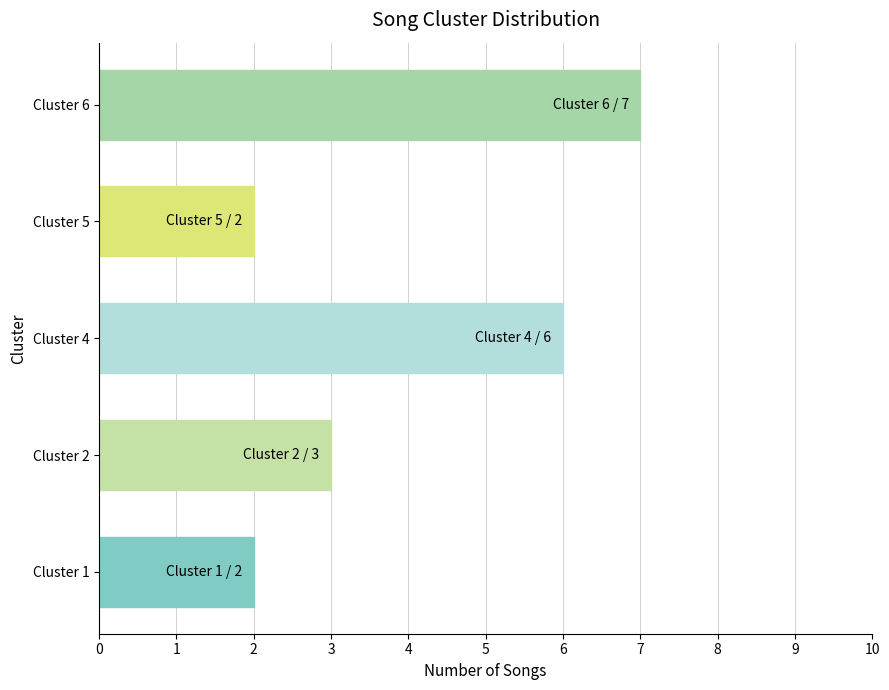

Reading bottom to top, list all the values displayed in this chart.

Cluster 1=2	Cluster 2=3	Cluster 4=6	Cluster 5=2	Cluster 6=7